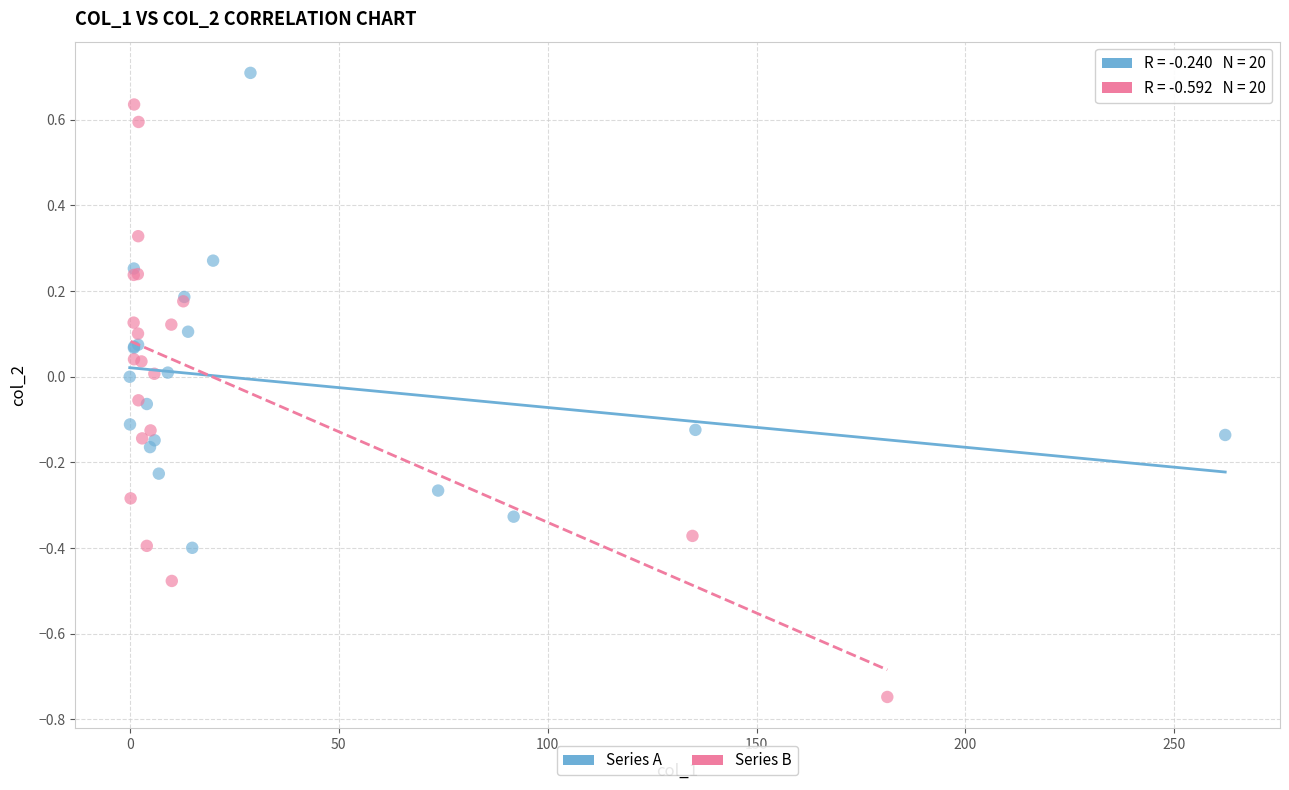

Which series contains the highest Y value?

Series A